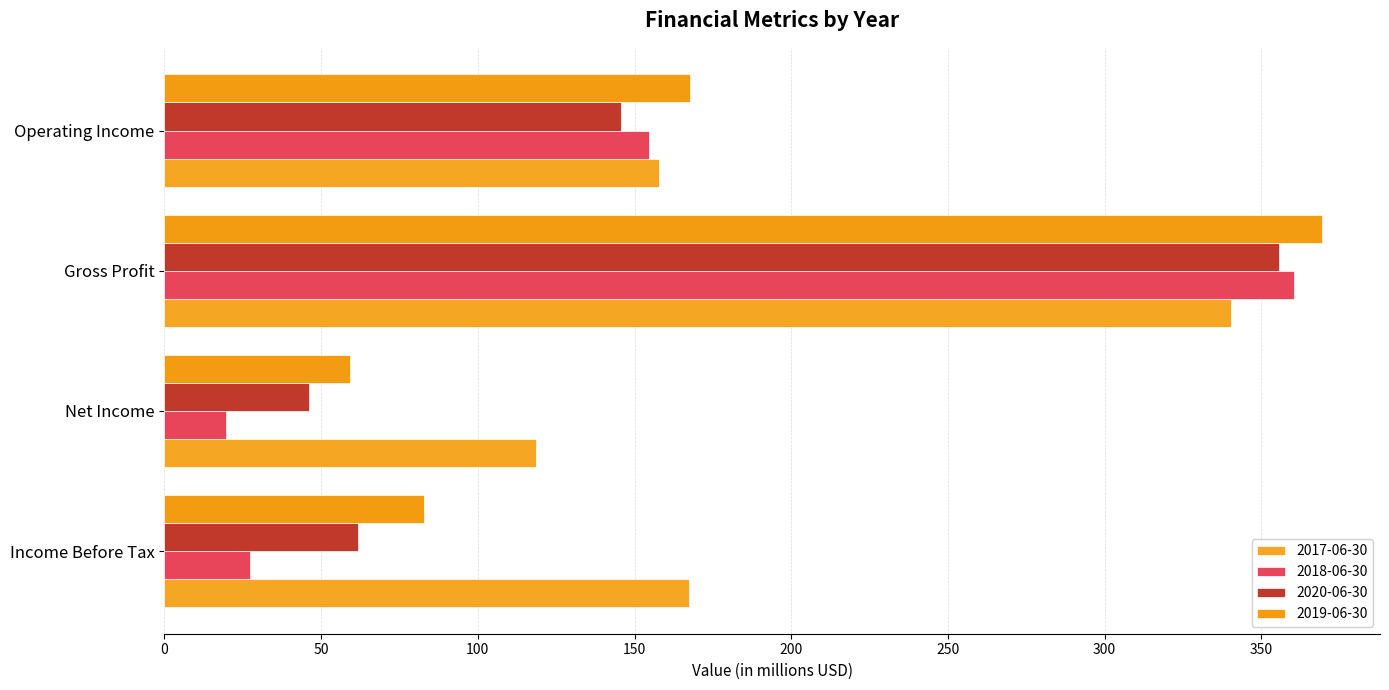

Which series has the largest range (max minus min)?

2018-06-30